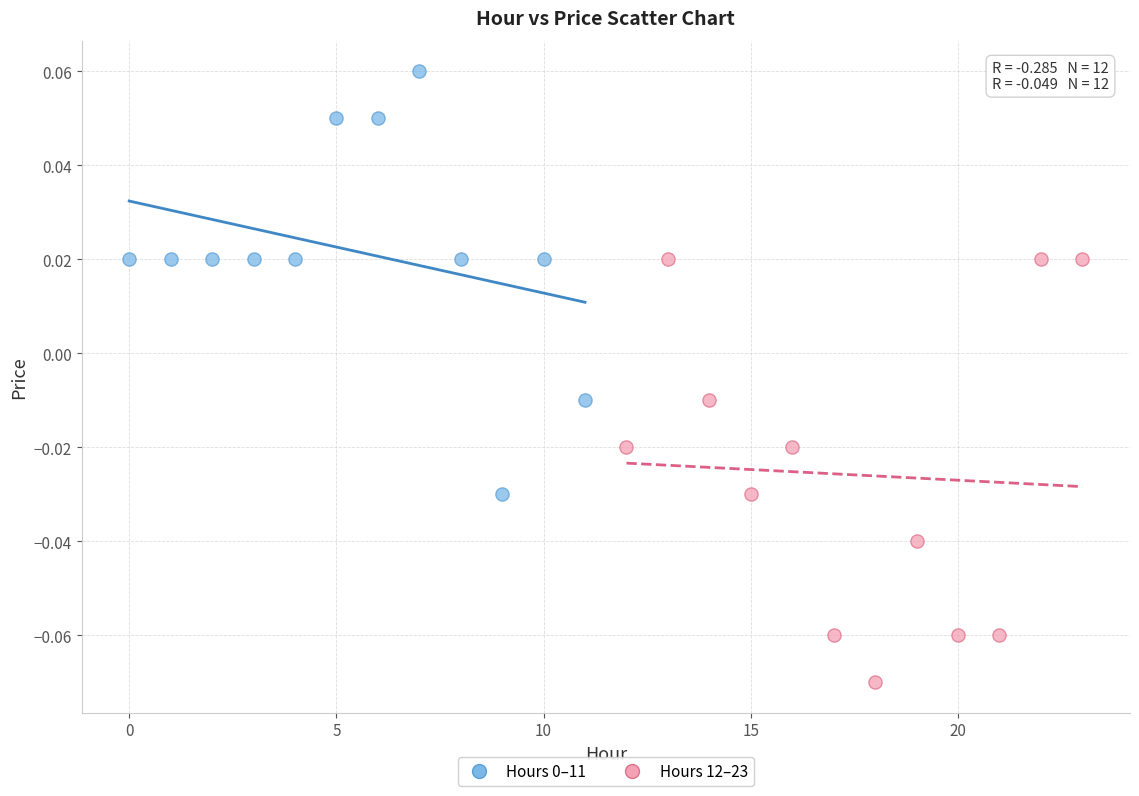

Which series reaches the minimum Y coordinate?

Hours 12–23